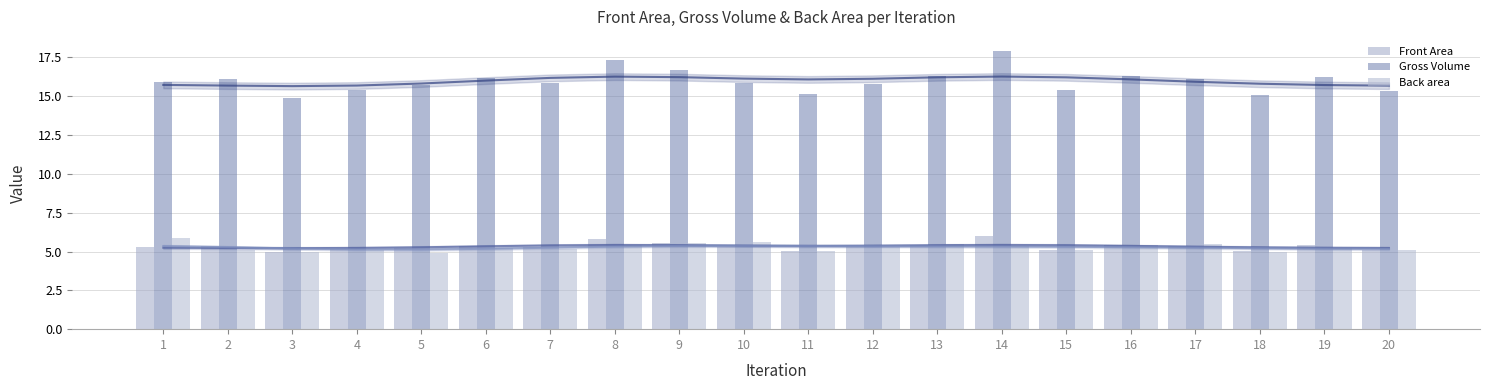

How many bars are there in total?

60